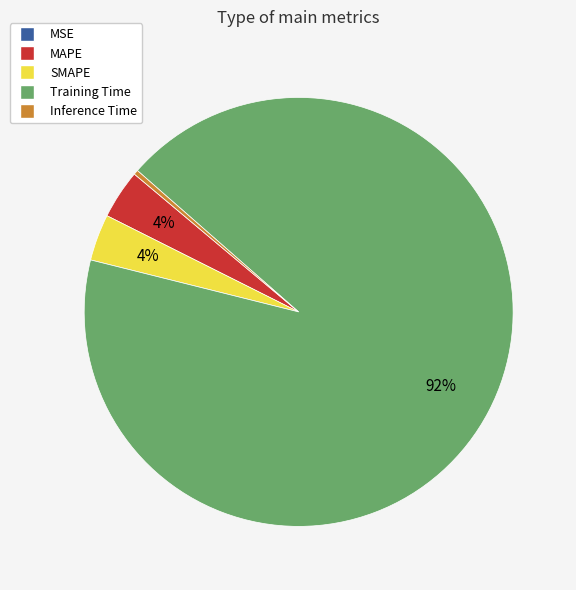

Which has a higher value, Training Time or Inference Time?

Training Time